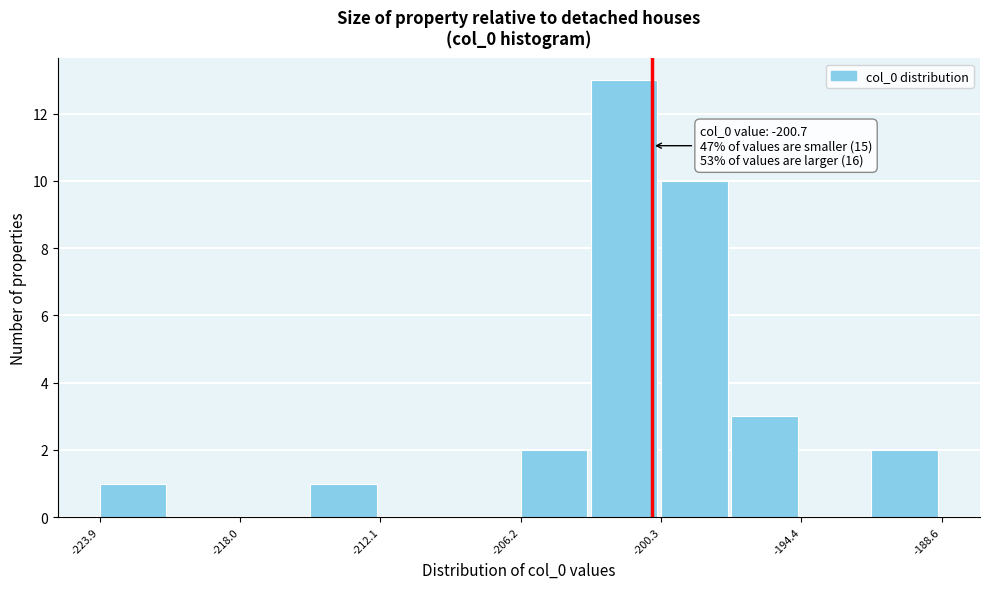

Around what value on the x-axis is the tallest bar? Give the approximate position of its centre, as read against the axis.

-202